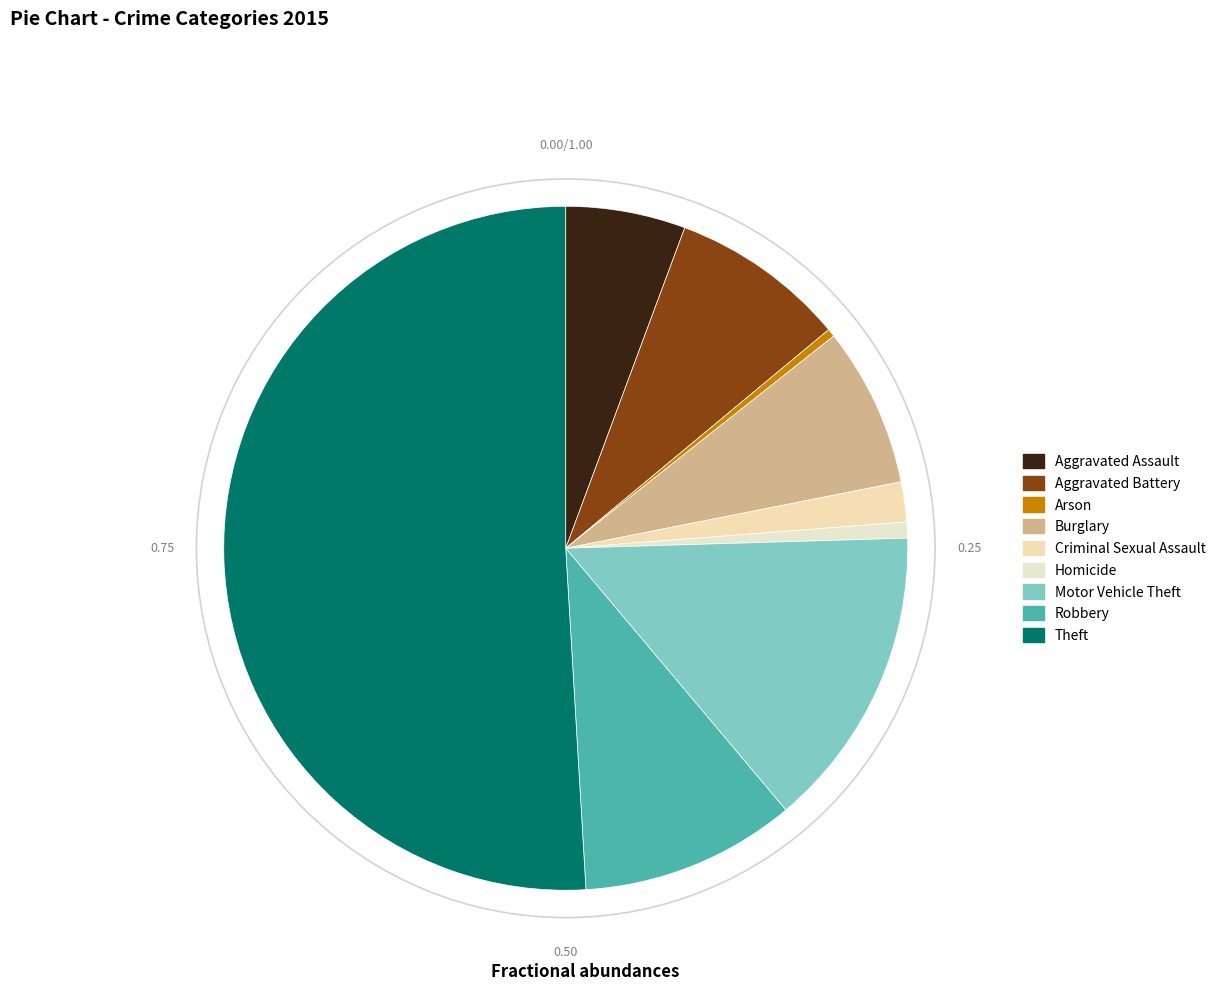

To the nearest percent, what is the difference between the Robbery and Homicide slice percentages?

9%